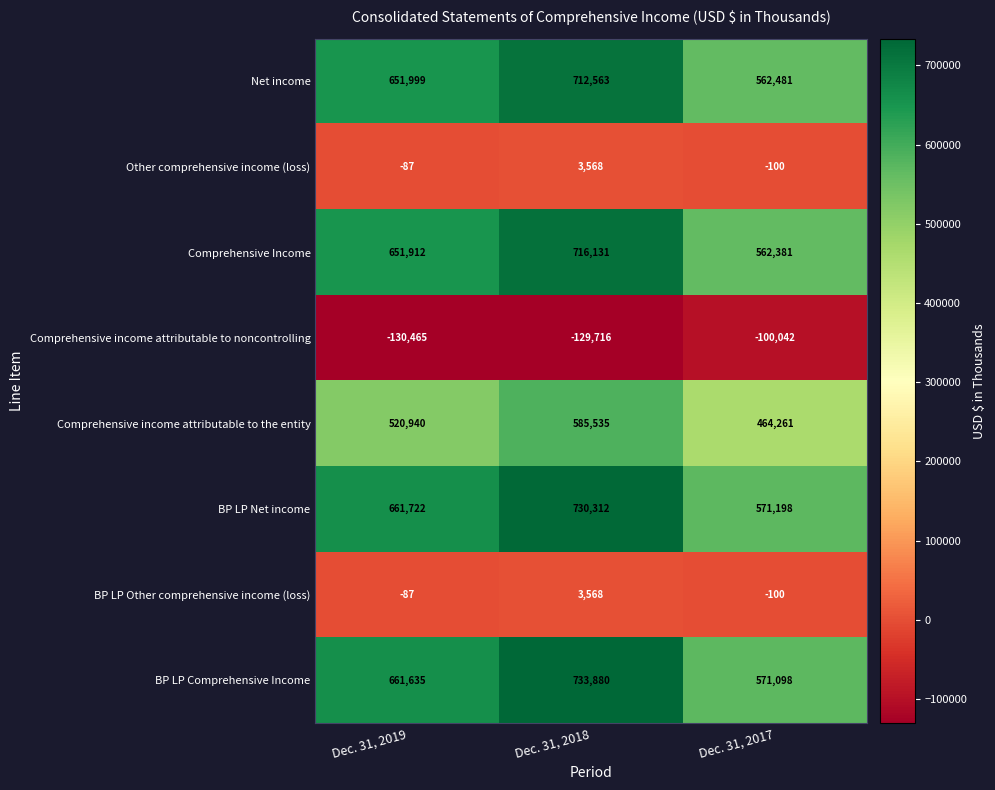

Reading left to right, extract all data points from this chart.

Net income: Dec. 31, 2019=651999	Dec. 31, 2018=712563	Dec. 31, 2017=562481
Other comprehensive income (loss): Dec. 31, 2019=-87	Dec. 31, 2018=3568	Dec. 31, 2017=-100
Comprehensive Income: Dec. 31, 2019=651912	Dec. 31, 2018=716131	Dec. 31, 2017=562381
Comprehensive income attributable to noncontrolling: Dec. 31, 2019=-130465	Dec. 31, 2018=-129716	Dec. 31, 2017=-100042
Comprehensive income attributable to the entity: Dec. 31, 2019=520940	Dec. 31, 2018=585535	Dec. 31, 2017=464261
BP LP Net income: Dec. 31, 2019=661722	Dec. 31, 2018=730312	Dec. 31, 2017=571198
BP LP Other comprehensive income (loss): Dec. 31, 2019=-87	Dec. 31, 2018=3568	Dec. 31, 2017=-100
BP LP Comprehensive Income: Dec. 31, 2019=661635	Dec. 31, 2018=733880	Dec. 31, 2017=571098